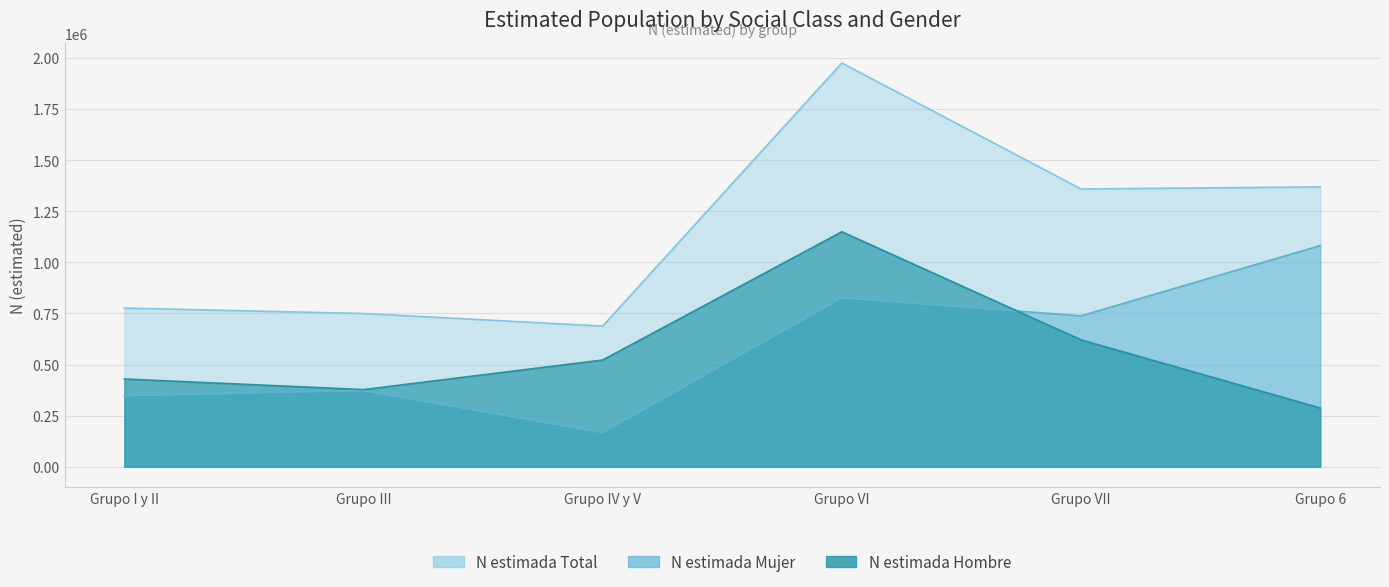

What is the spread (max minus min) of values at Grupo III?

377227